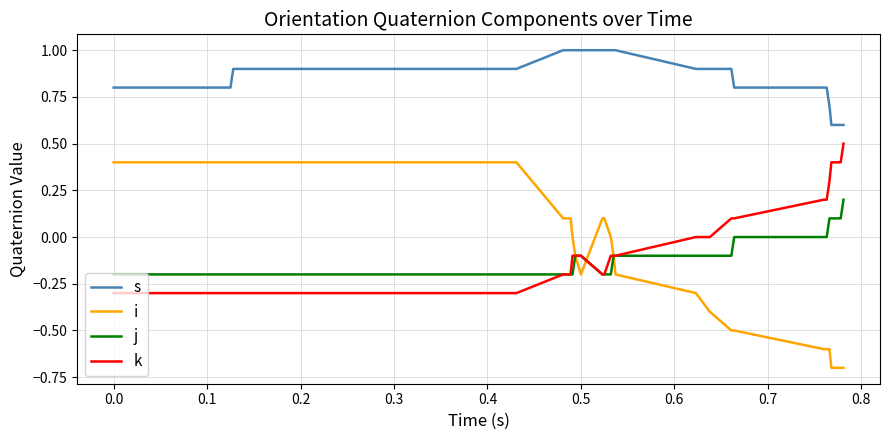

True or false: i and j cross at least once.

True